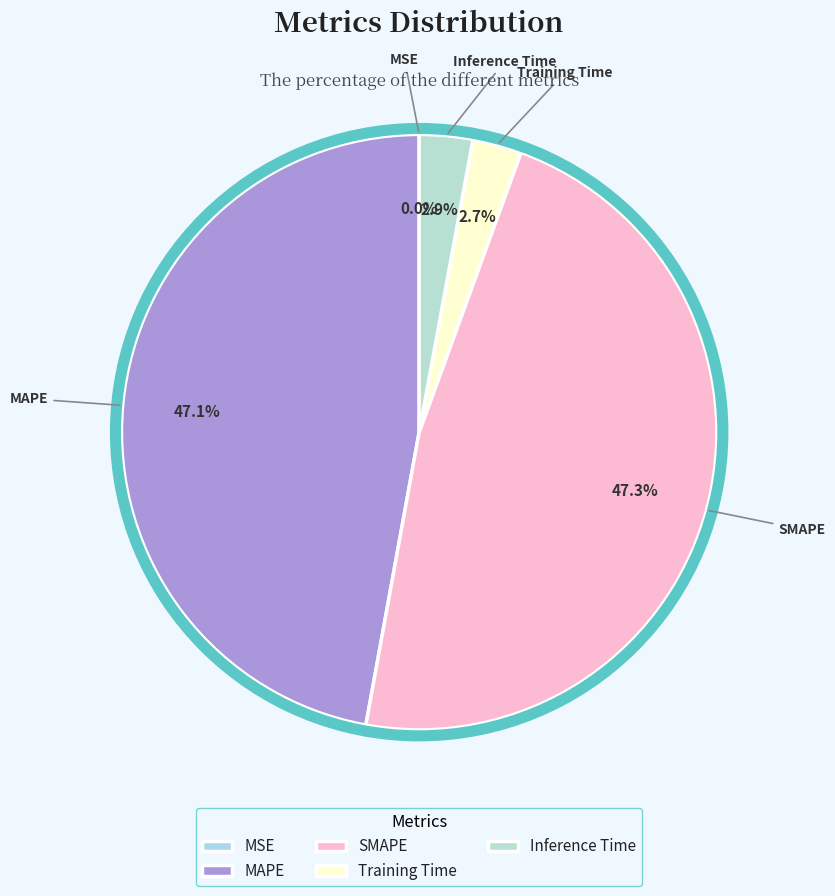

What percentage is the SMAPE slice, to the nearest percent?

47%